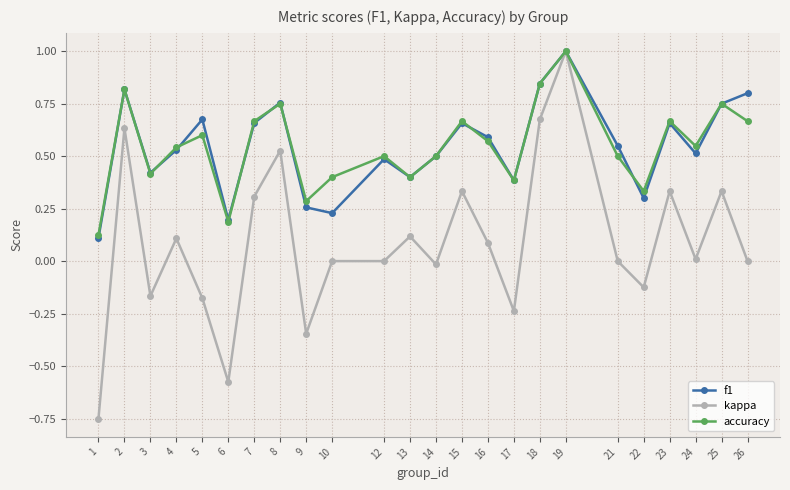

How many series are shown in this chart?

3